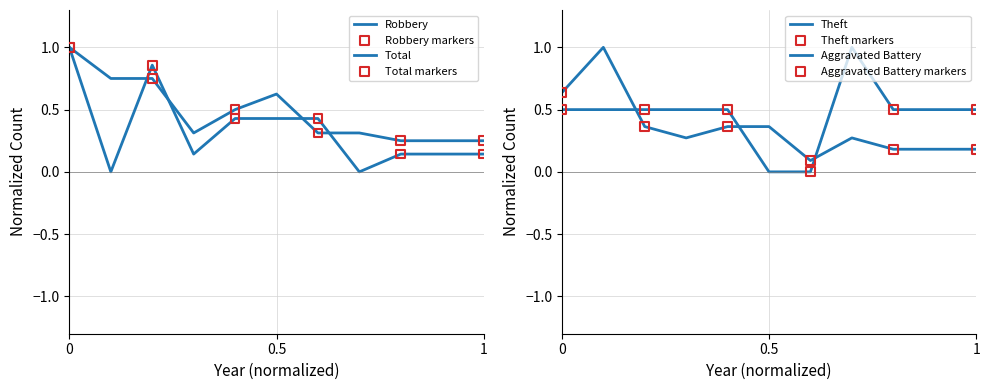

Which series has the largest total across all categories?

Total